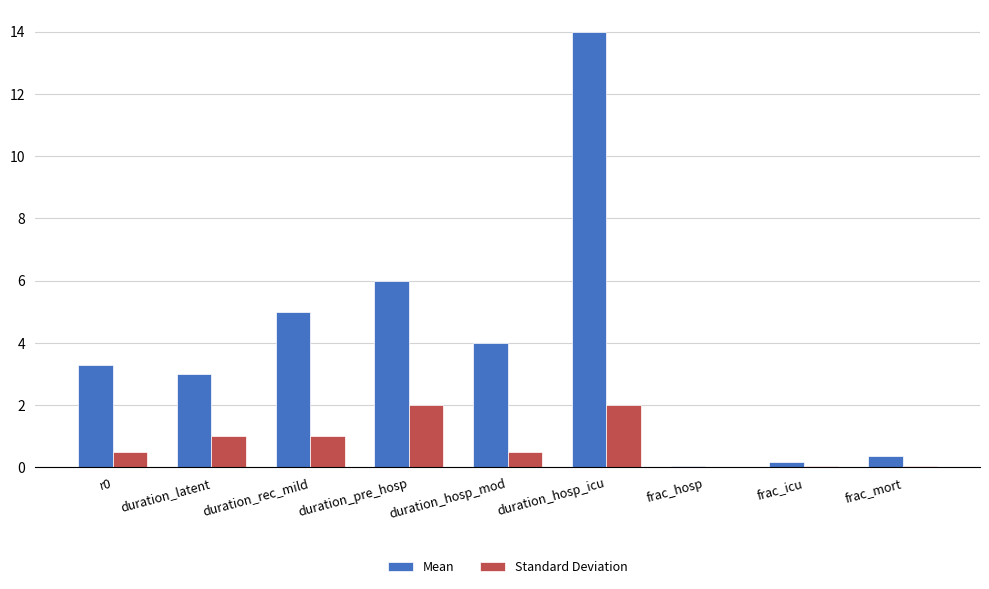

Is it true that Standard Deviation equals 1.0 at duration_rec_mild?

True